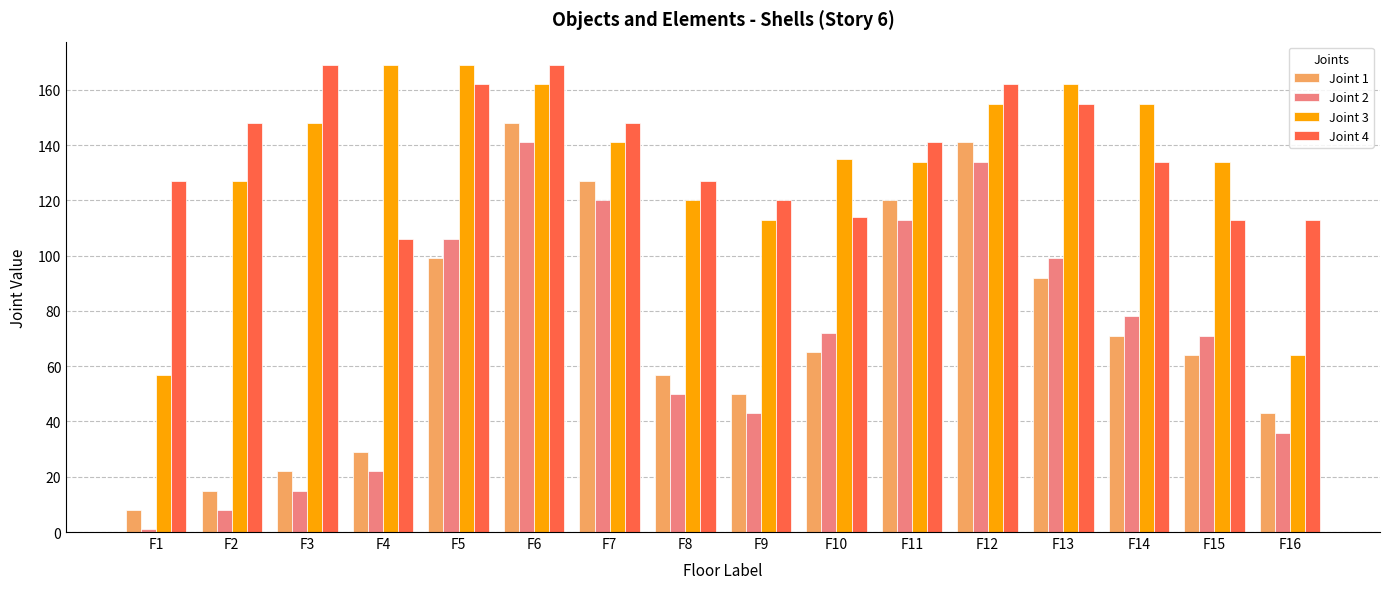

What is the value of the Joint 2 bar at the 10th from the left?

72